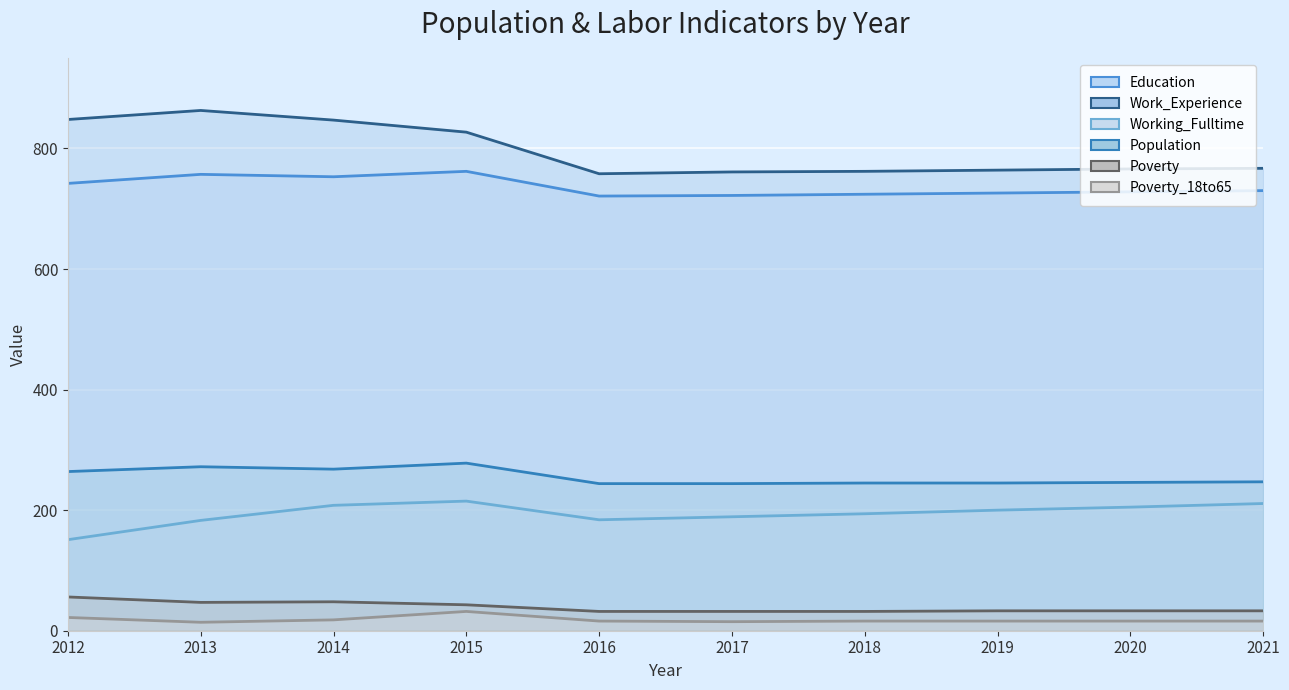

At how many categories does at least one series exceed 537?

10